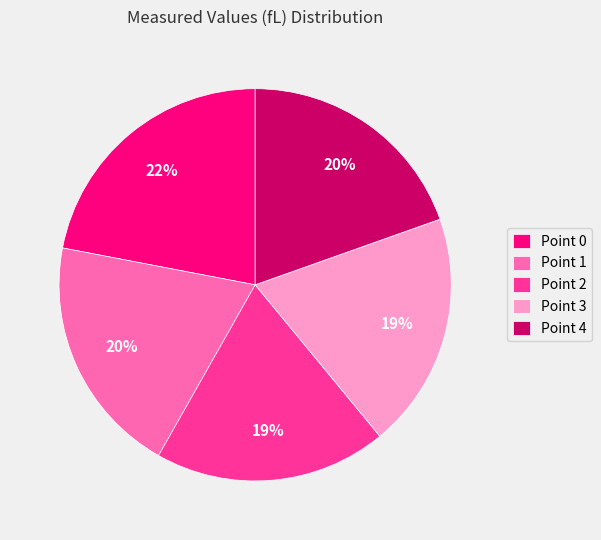

To the nearest percent, what is the difference between the largest and smallest slice percentages?

3%